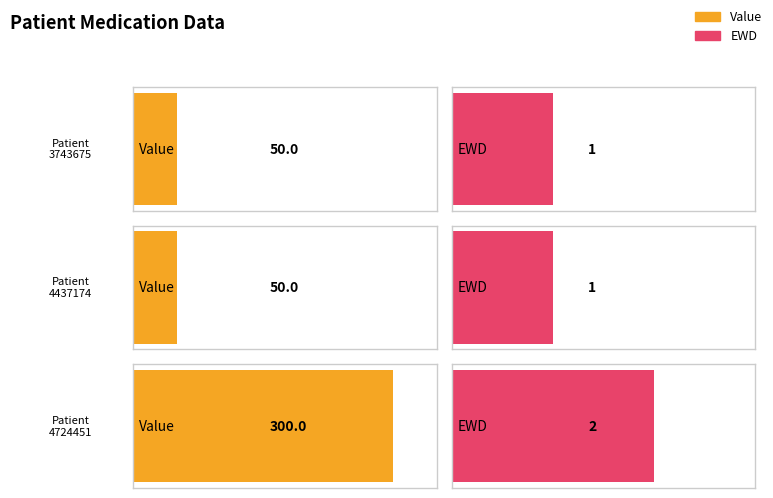

What is the lowest value of the EWD series?

1